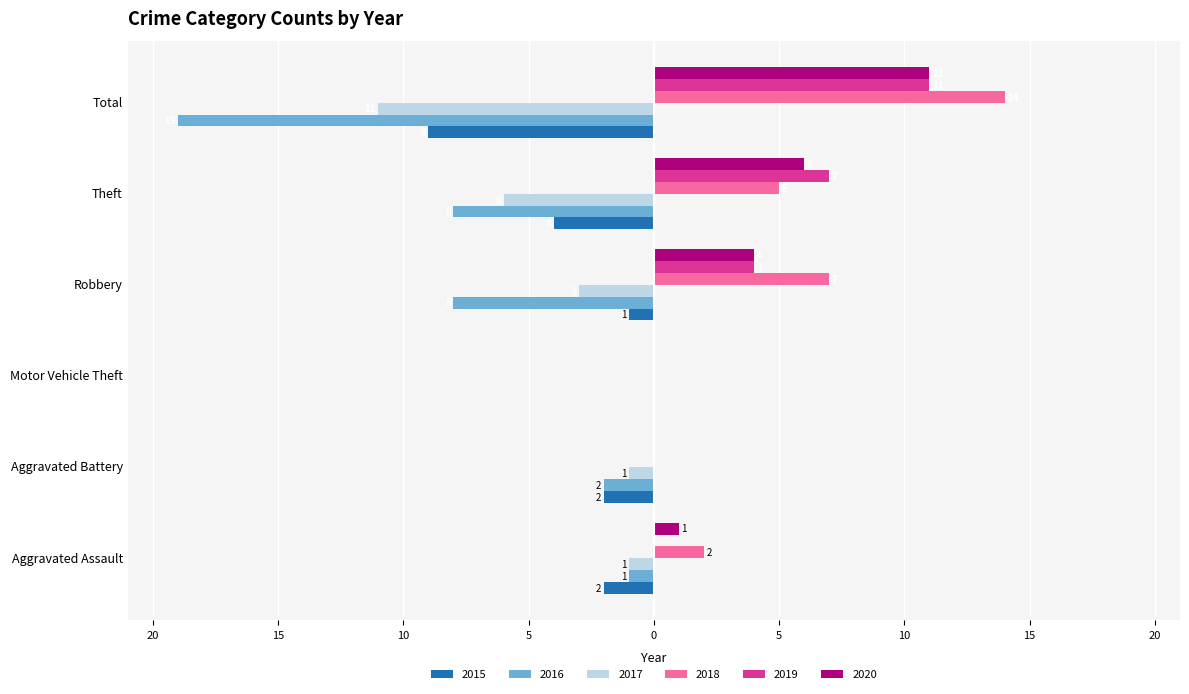

What are all the series names shown in the legend?

2015, 2016, 2017, 2018, 2019, 2020